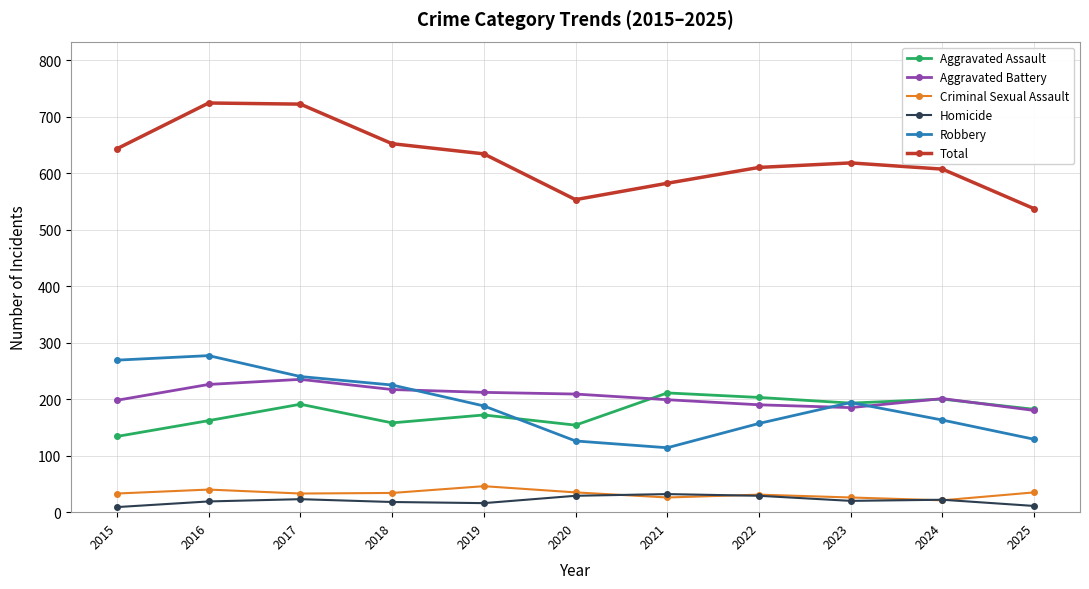

Is it true that Aggravated Assault equals 158 at 2018?

True